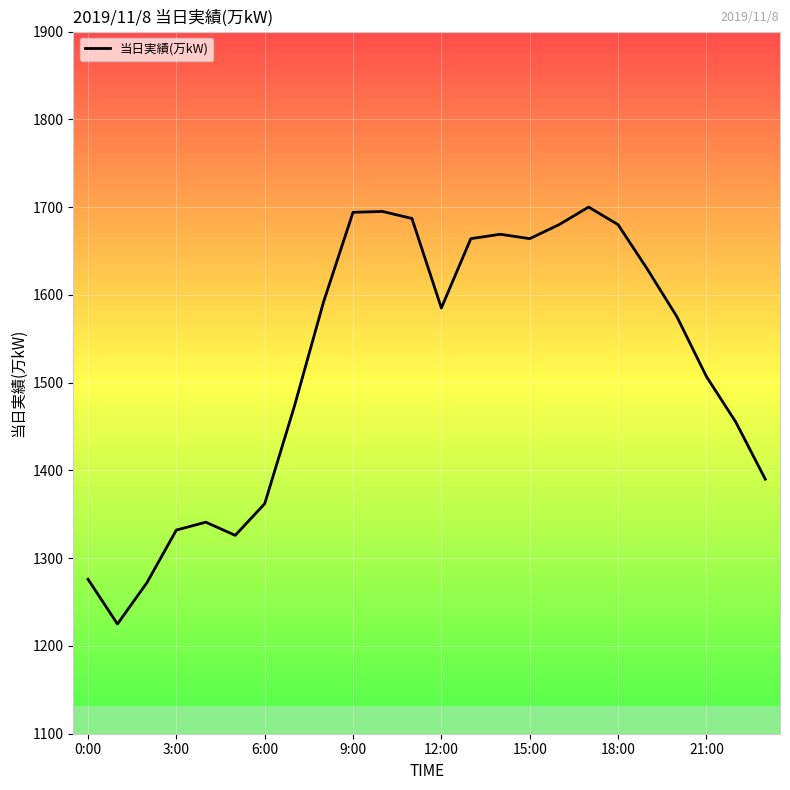

How many categories are shown in the chart?

24